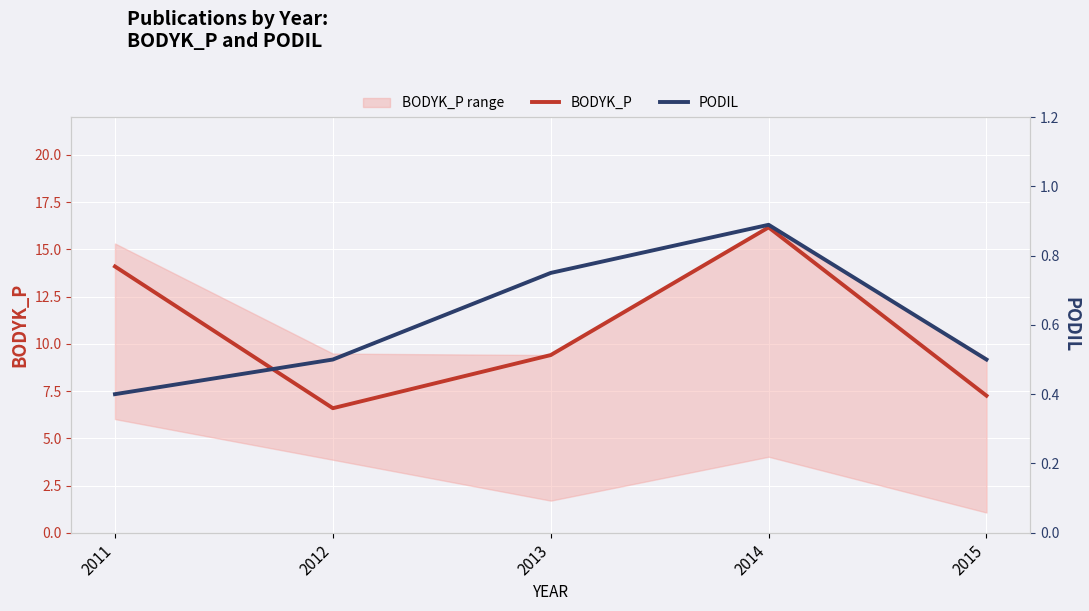

What is the total value across all series at 2014?

17.0